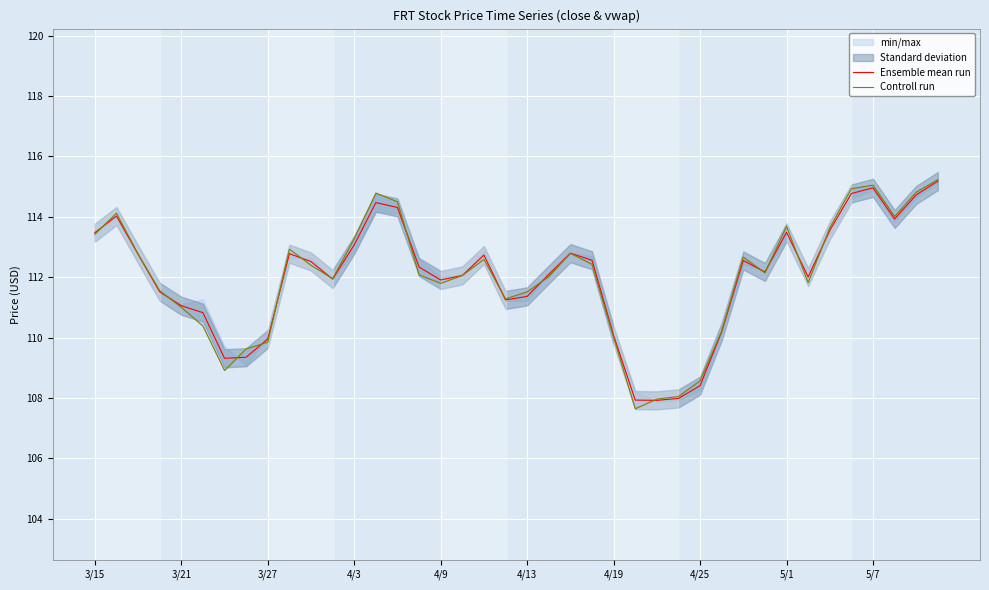

What is the greatest value displayed?

115.2